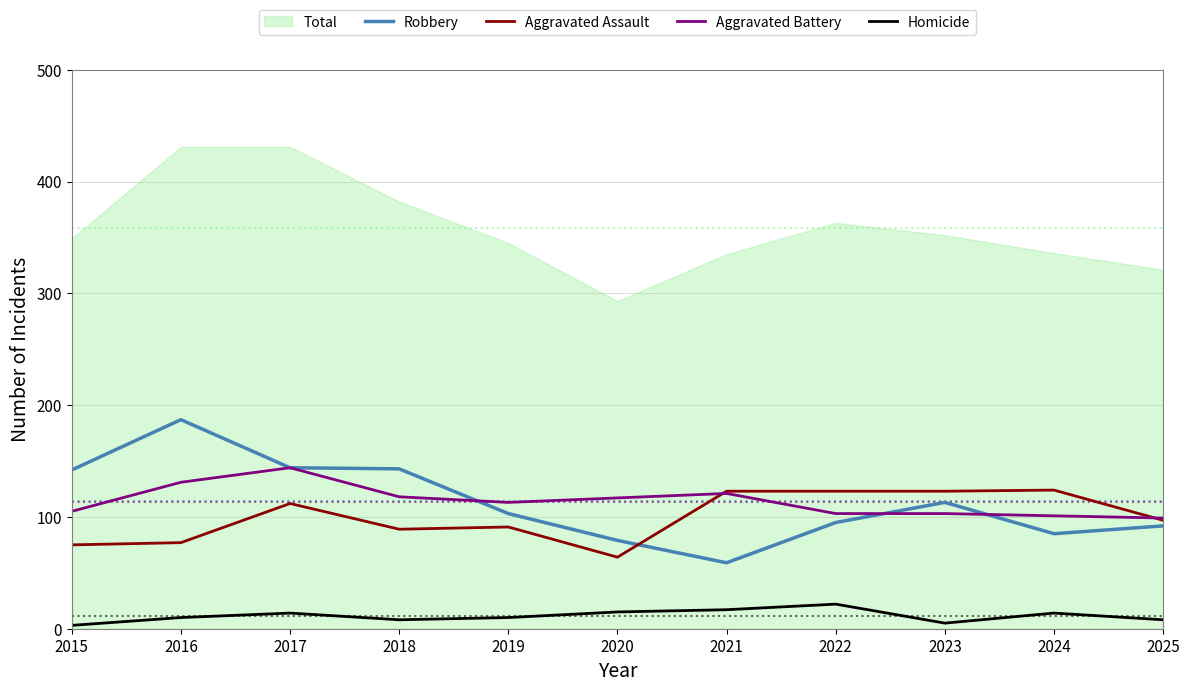

Reading right to left, transcribe all the data shown in this chart.

Robbery: 92	85	113	95	59	79	103	143	144	187	142
Aggravated Assault: 97	124	123	123	123	64	91	89	112	77	75
Aggravated Battery: 99	101	103	103	121	117	113	118	144	131	105
Homicide: 8	14	5	22	17	15	10	8	14	10	3